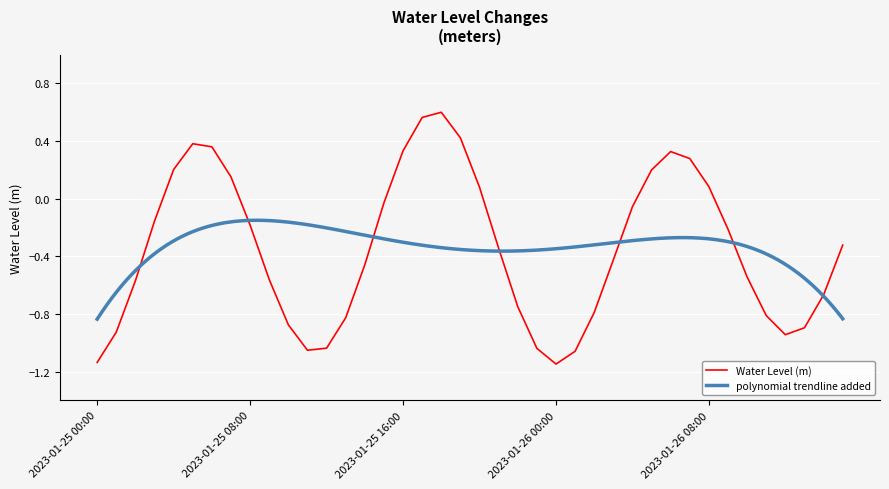

How many values are below zero?

27